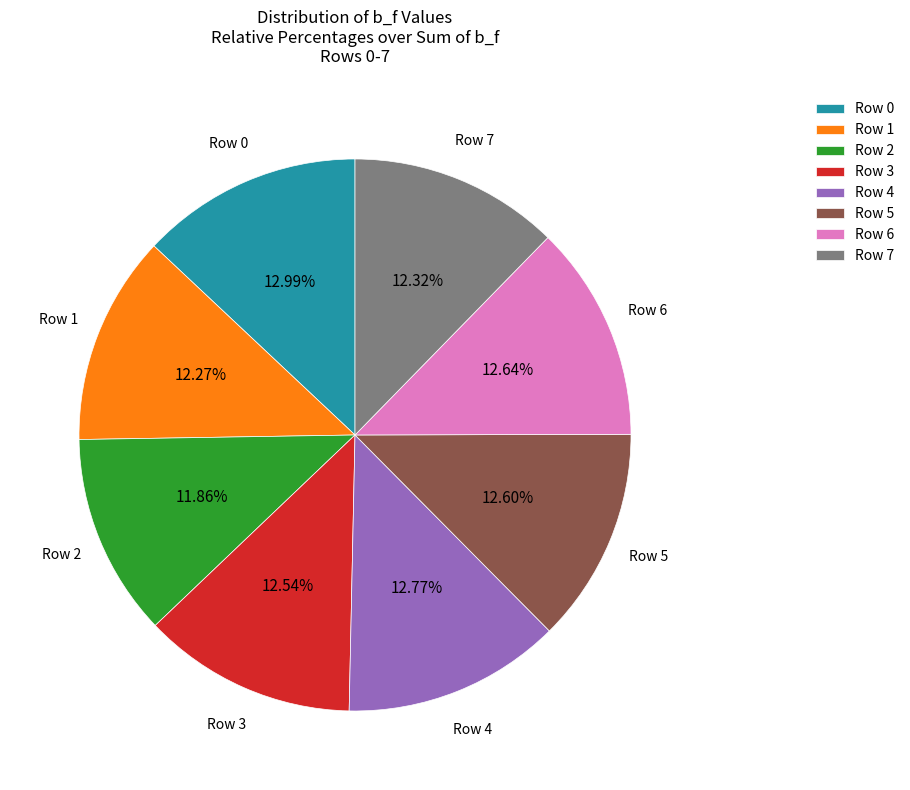

What is the ratio of the value at Row 7 to the value at Row 2?

1.0